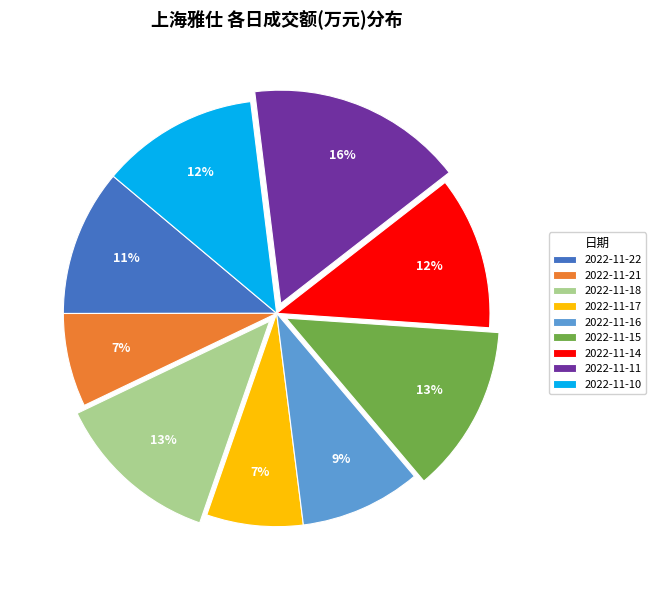

To the nearest percent, what is the difference between the 2022-11-18 and 2022-11-14 slice percentages?

1%